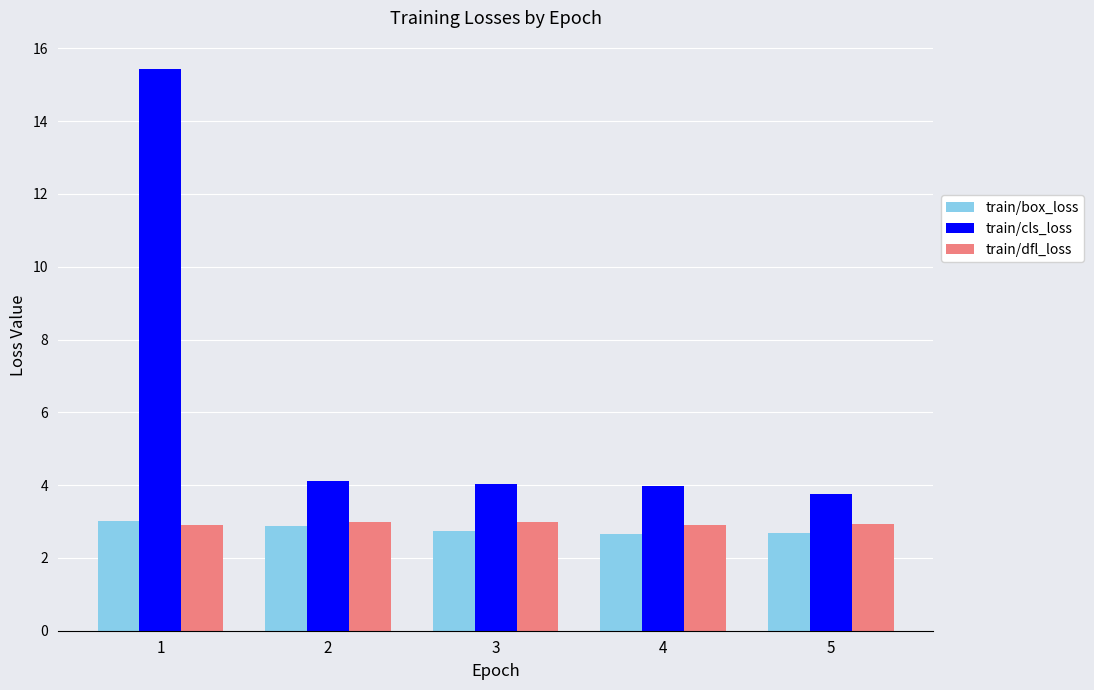

Which series changed the most between 1 and 3?

train/cls_loss